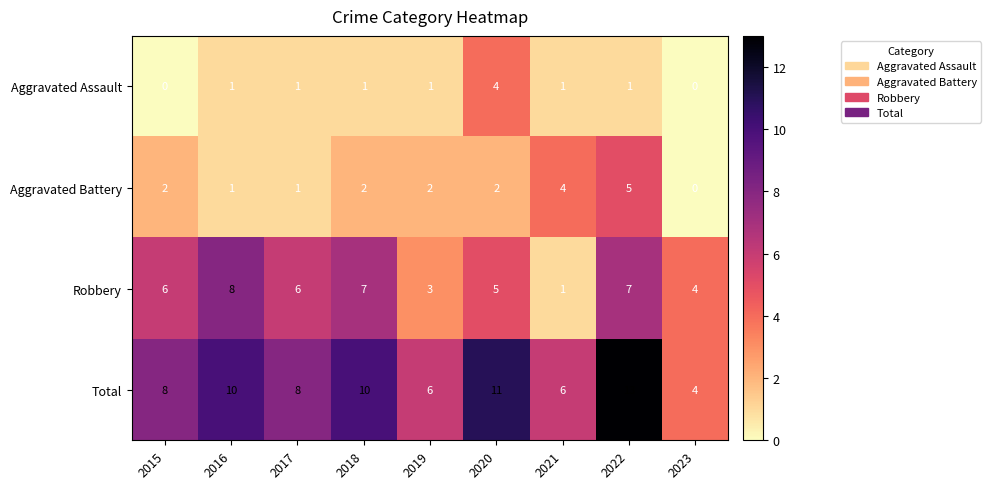

What is the difference between the maximum and minimum values in the Total series?

9